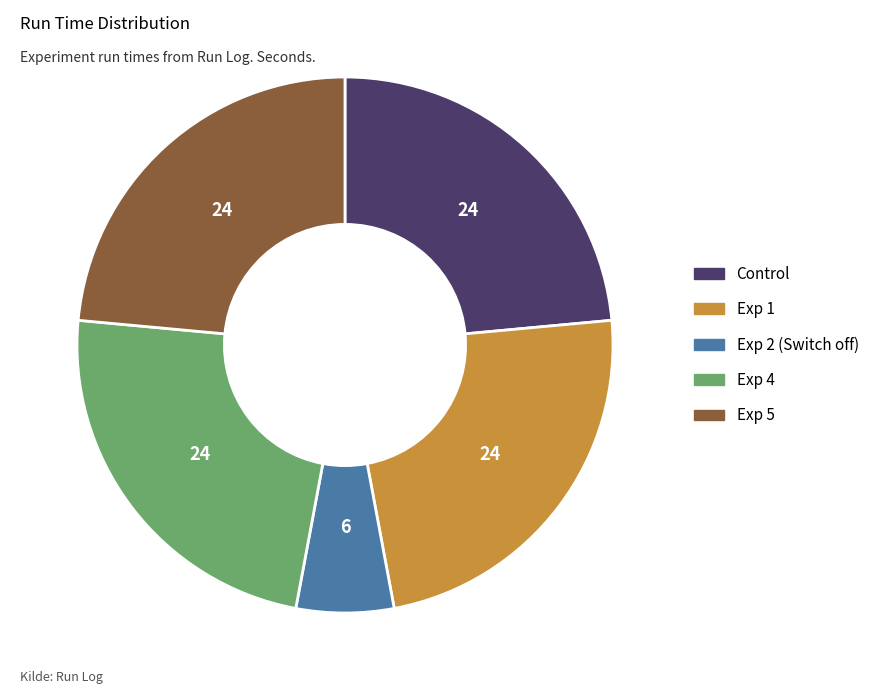

Does any single category account for the majority?

No